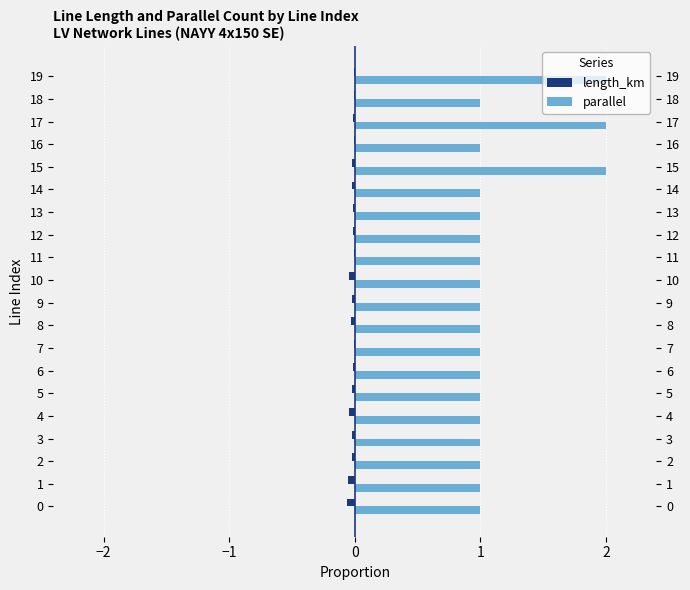

What is the value of the parallel bar at the 16th from the left?

2.0